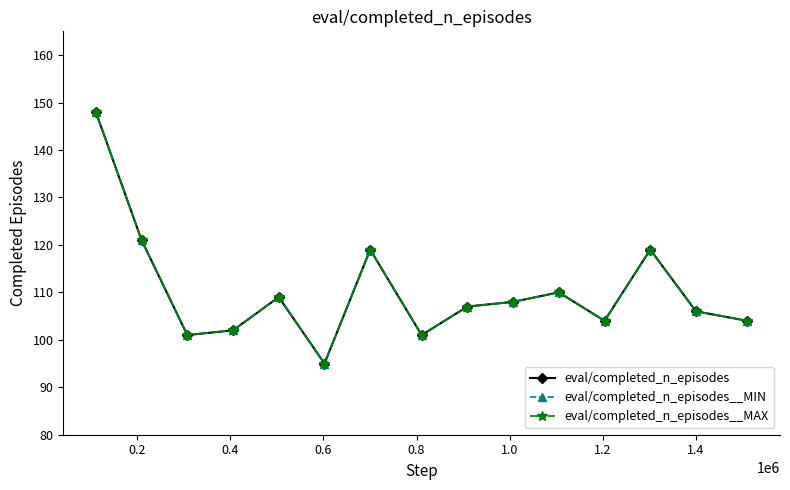

Does the chart have visible grid lines?

No